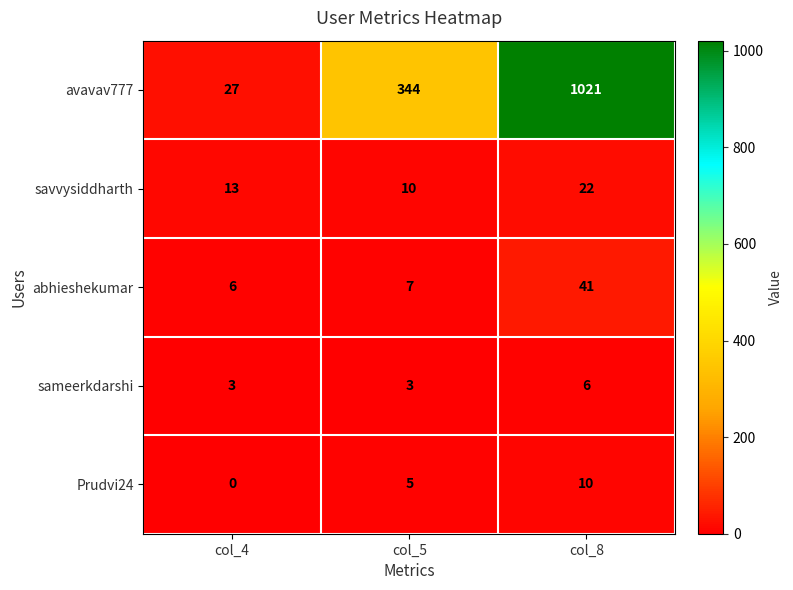

What is the sum of all abhieshekumar values?

54